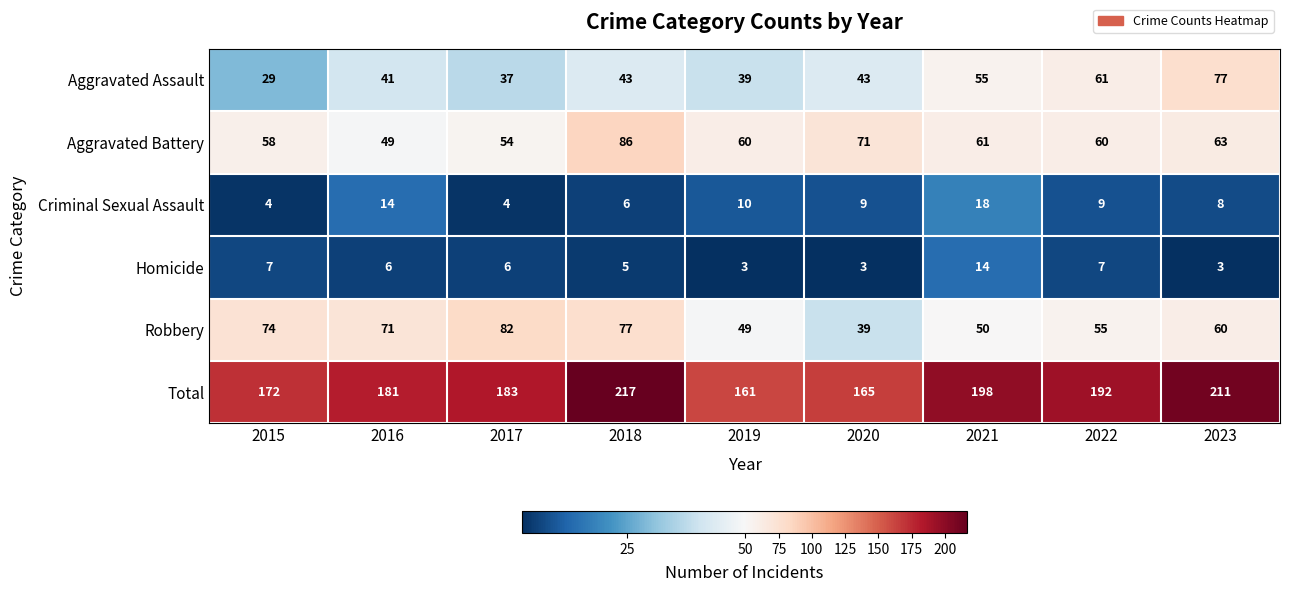

Count the number of data series in this chart.

6